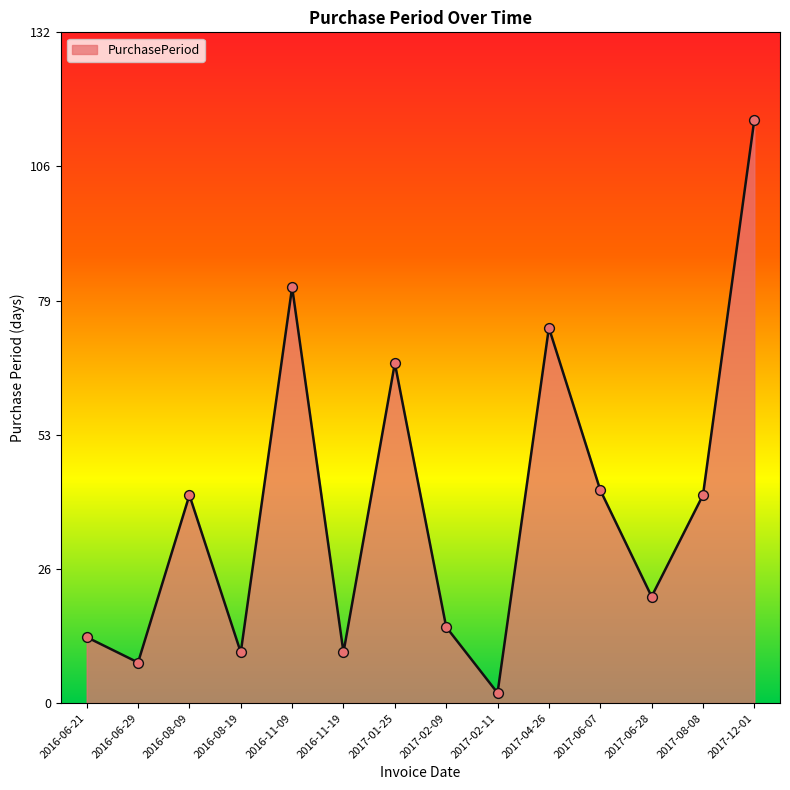

What is the change in value from 2016-11-09 to 2017-06-07?

-40